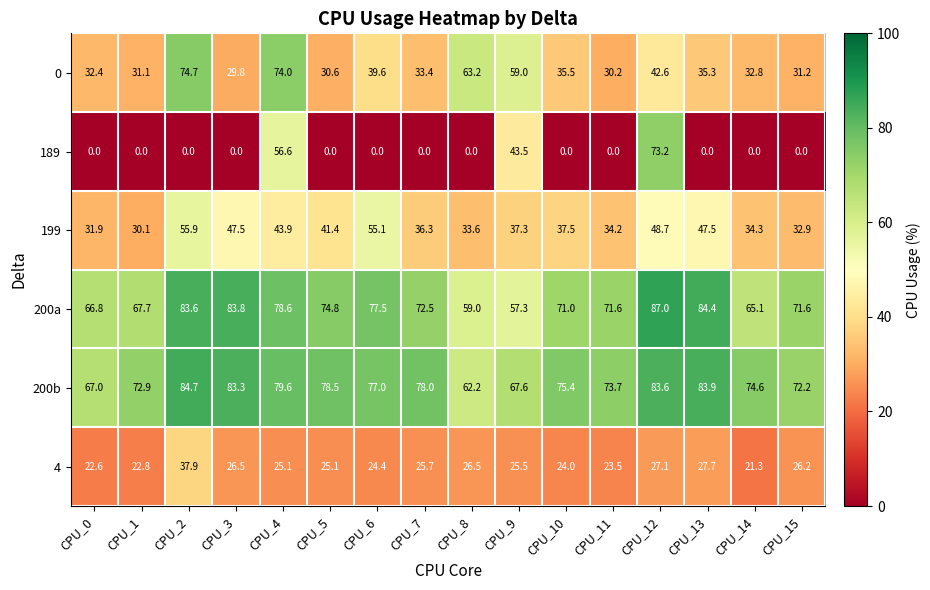

How many distinct data groups are displayed?

6